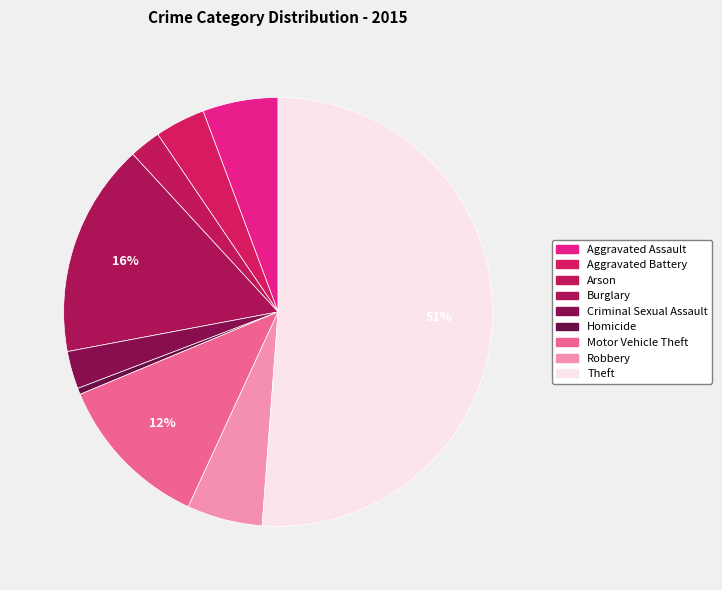

To the nearest percent, what is the average slice percentage?

11%